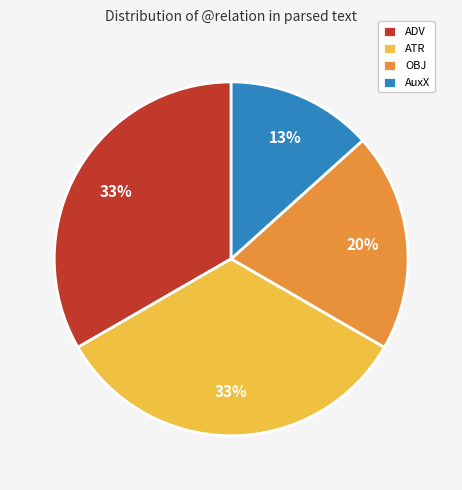

To the nearest percent, what is the average slice percentage?

25%